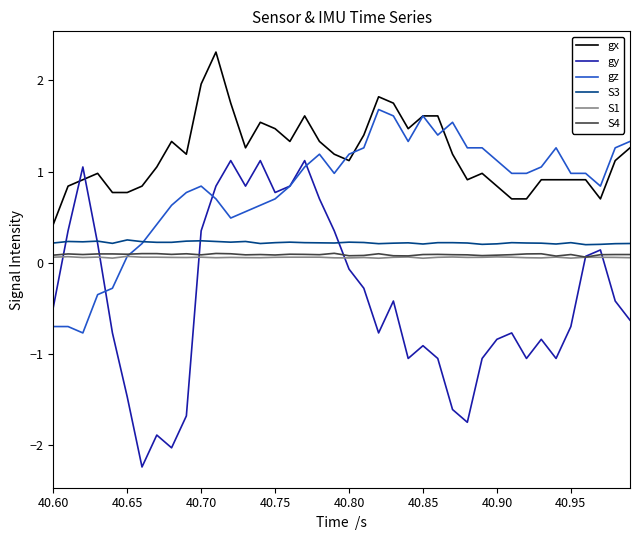

What is the minimum value for gz?

-0.8